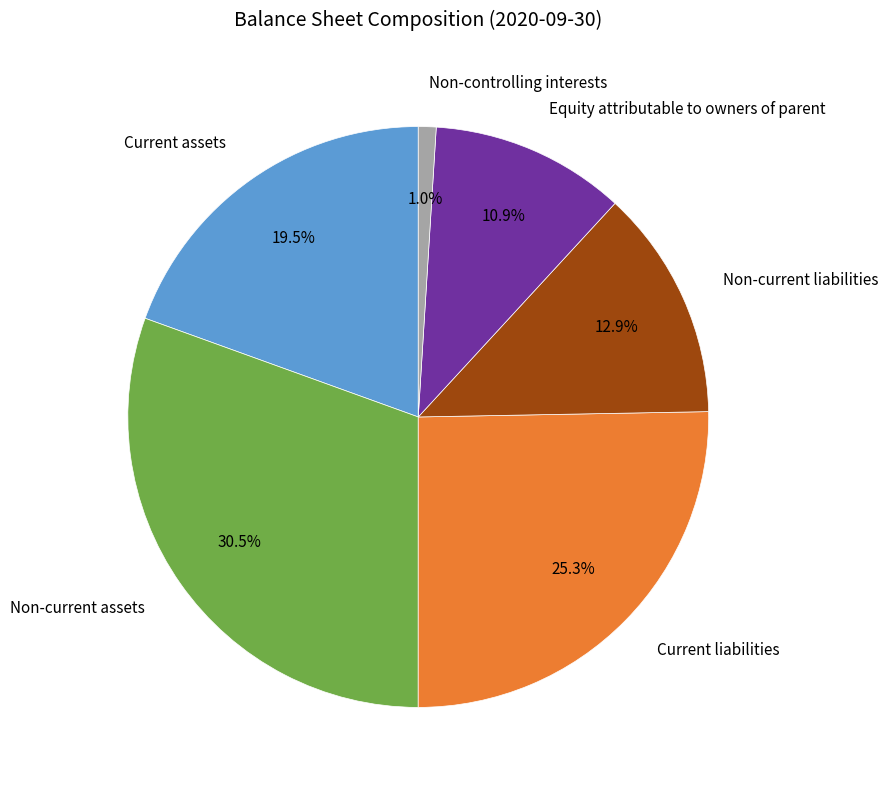

Is it true that Current assets is 14% of the pie?

False